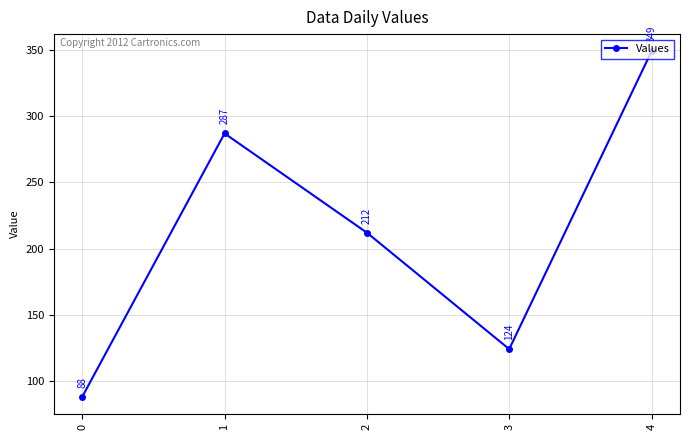

Is it true that the value at 1 is 112?

False